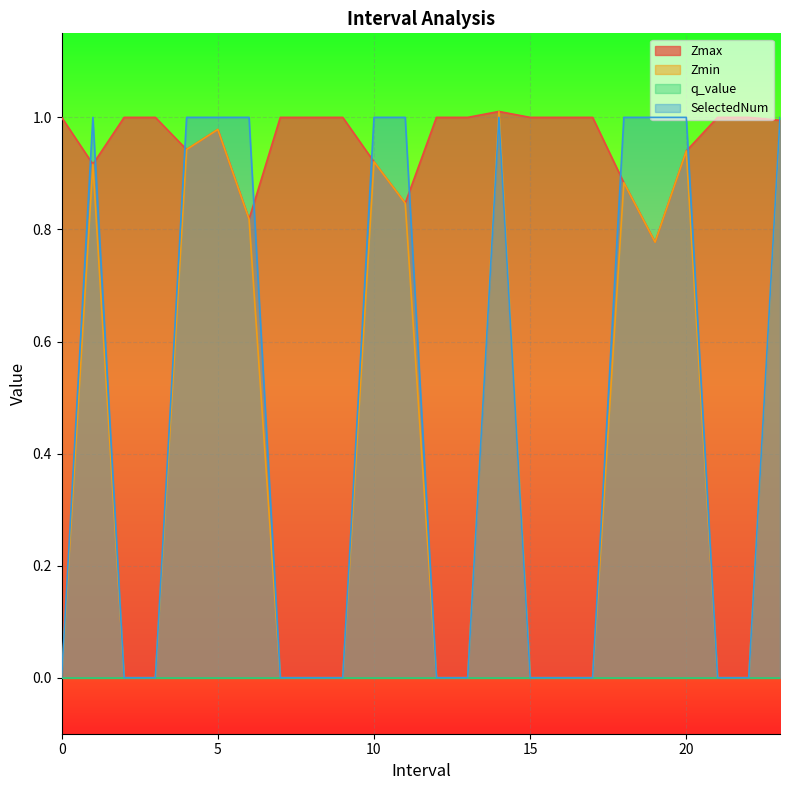

How many values in the Zmin series exceed 0?

11